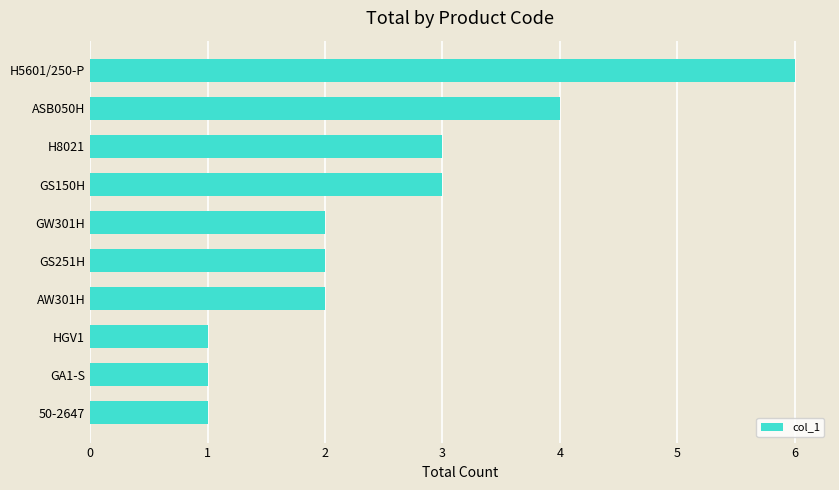

How many bars are there in total?

10